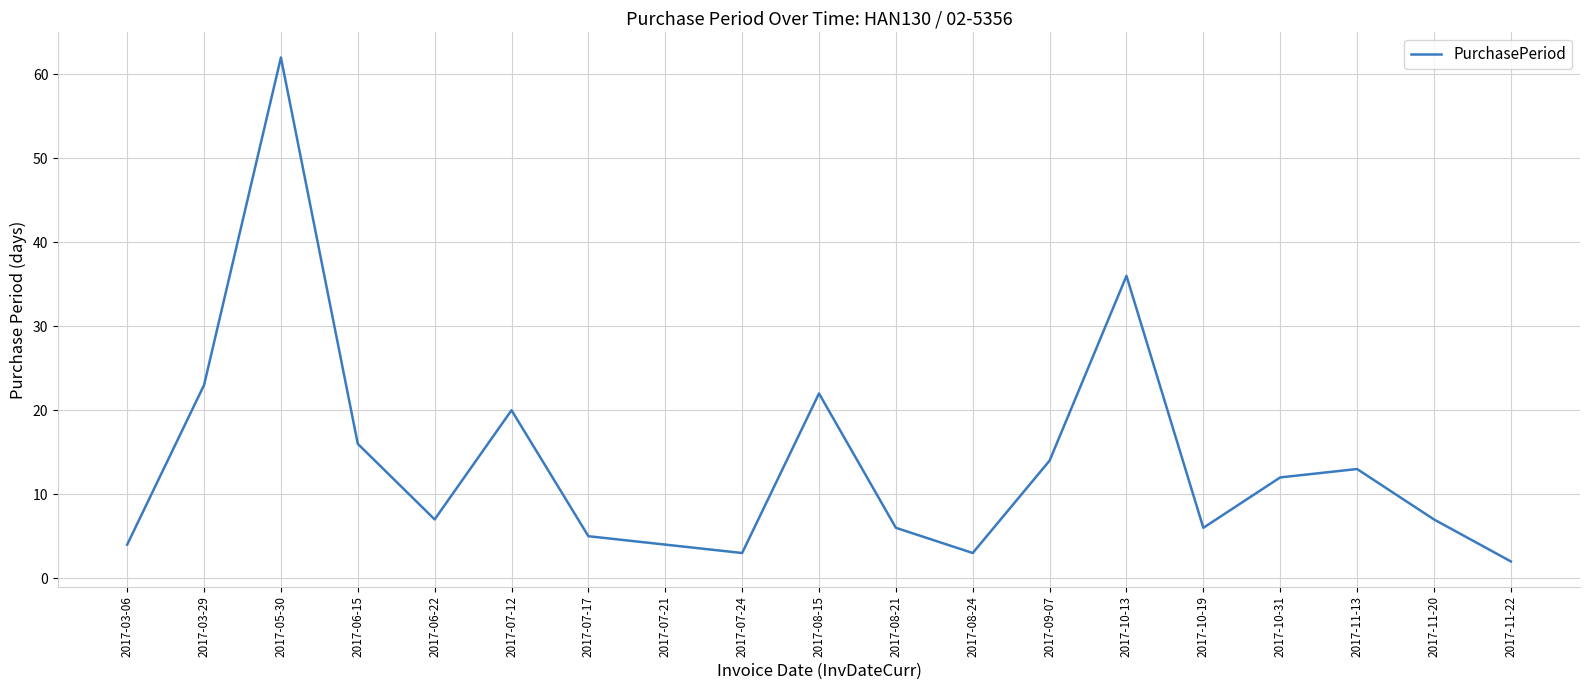

Where is the data nearest to the value 32?

2017-10-13